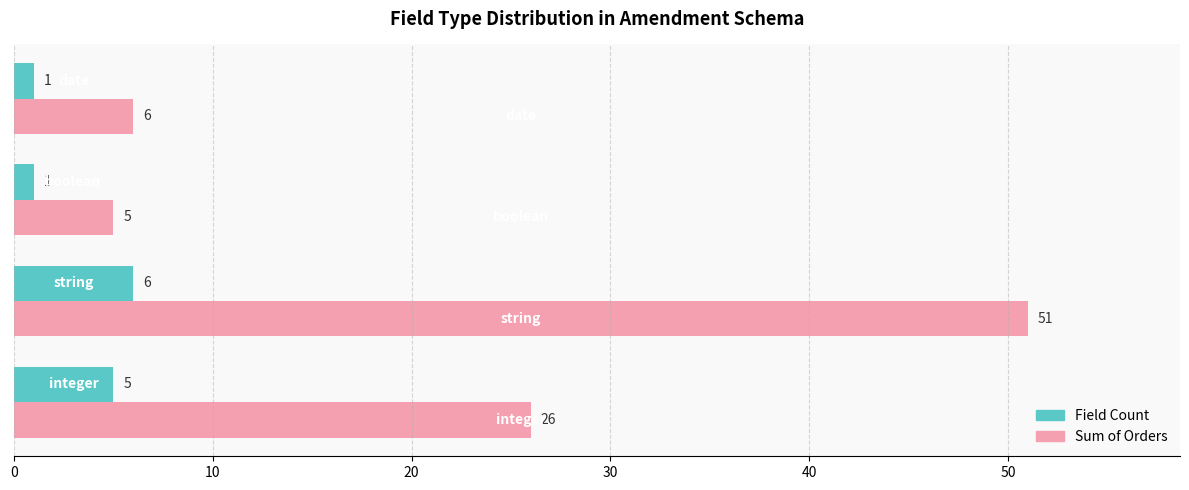

What is the minimum value for Sum of Orders?

5